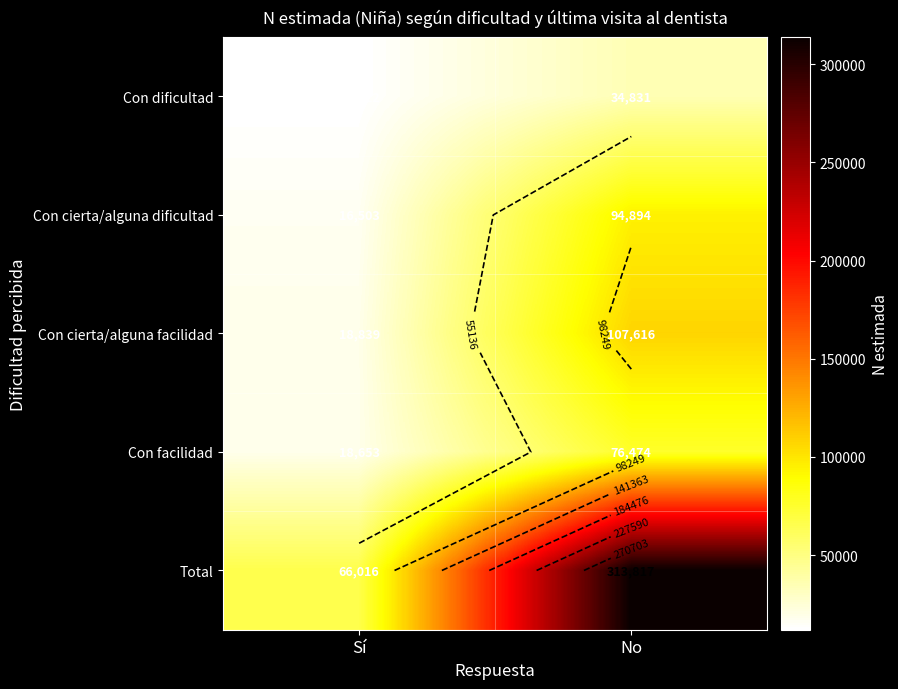

Count the Total values in the range 66016 to 313817.

2